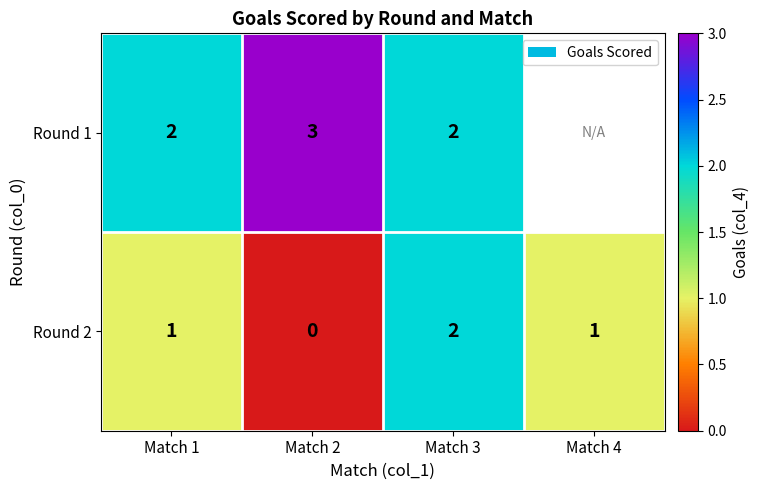

True or false: Round 2 has a value of -1 at Match 2.

False